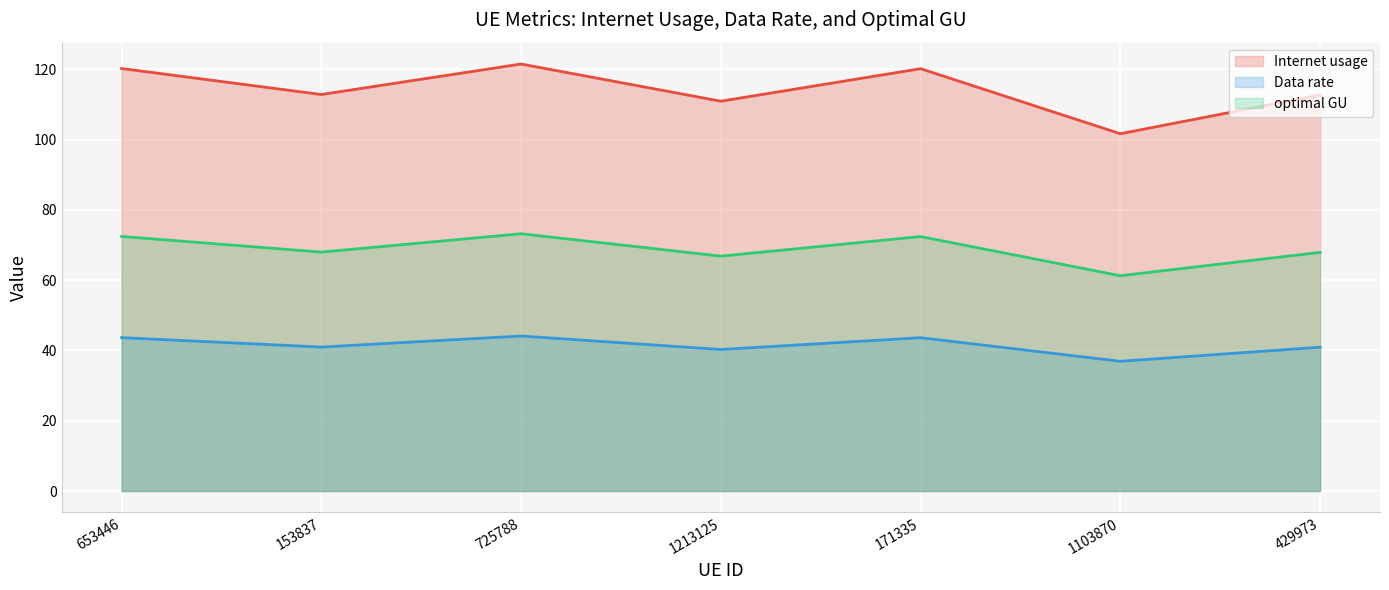

What is the spread (max minus min) of values at 653446?

76.6